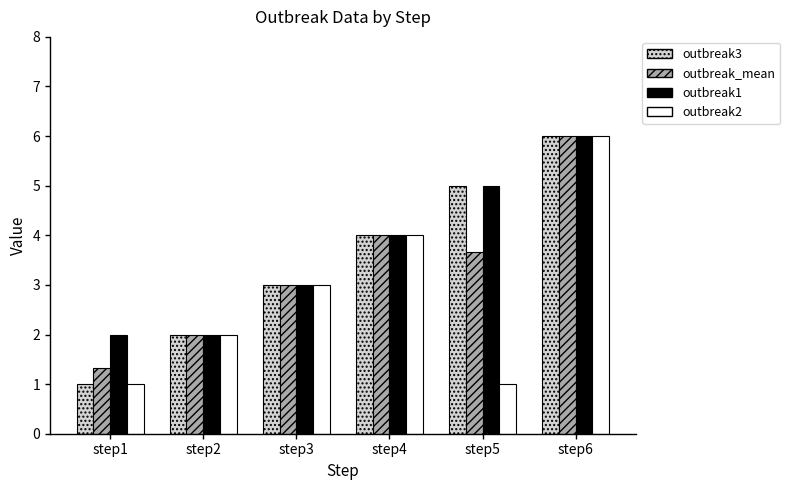

The value of outbreak3 at step4 is 4.0. True or false?

True